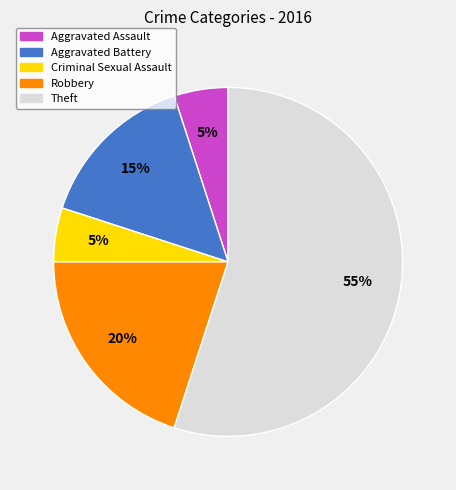

To the nearest percent, what is the average slice percentage?

20%